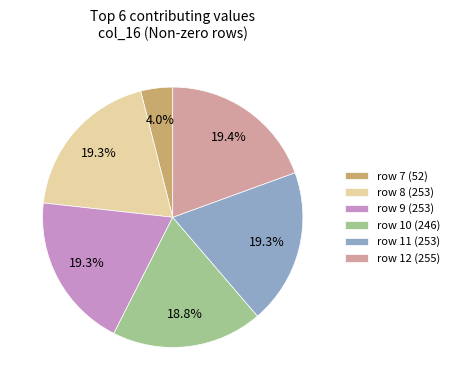

Approximately how many times larger is the value at row 12 (255) compared to row 8 (253)?

1.0